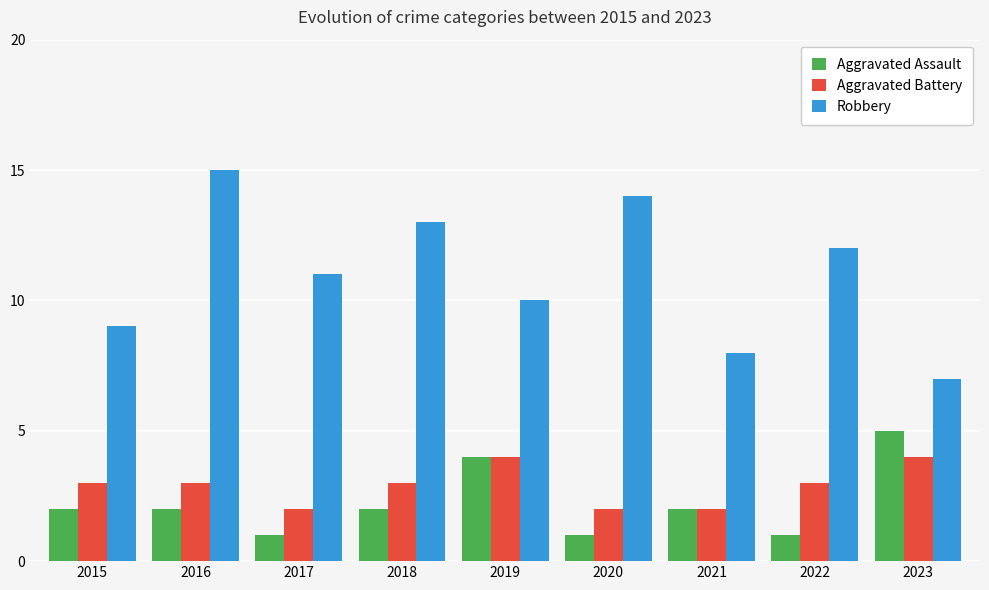

What is the maximum value shown in the chart?

15